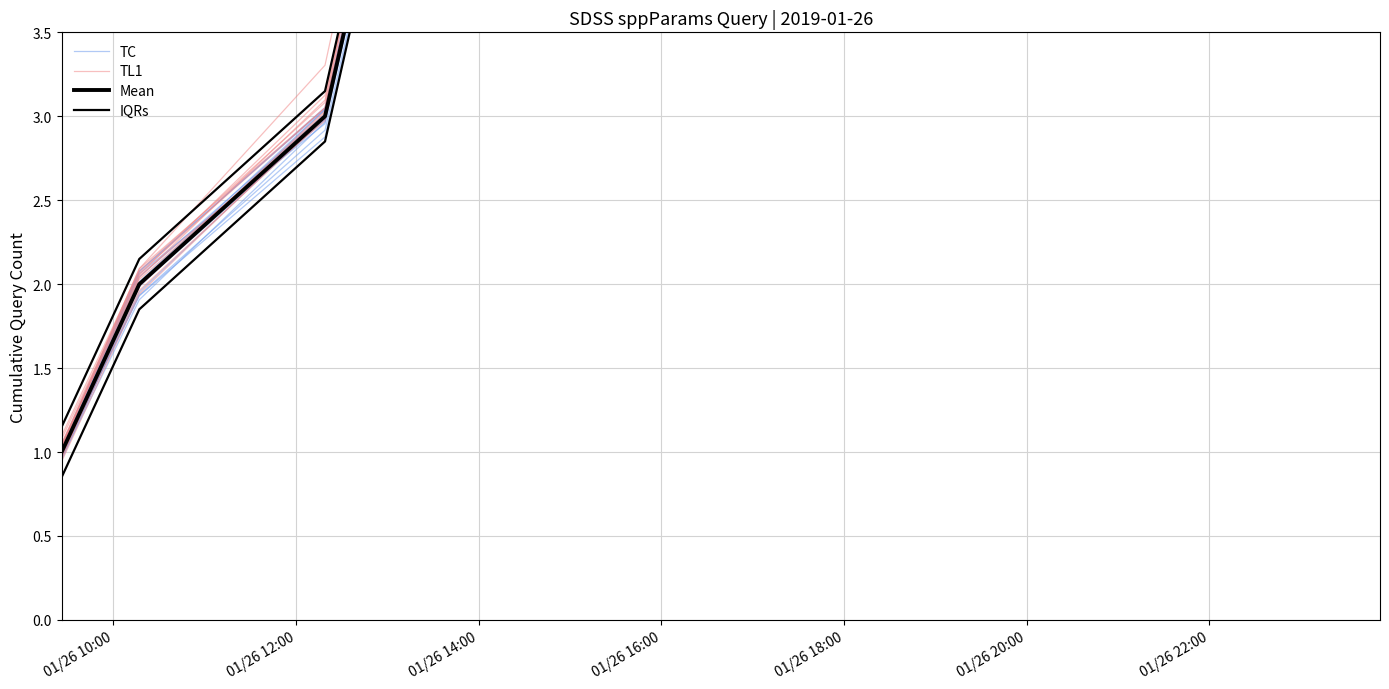

How many lines are shown in the chart?

4